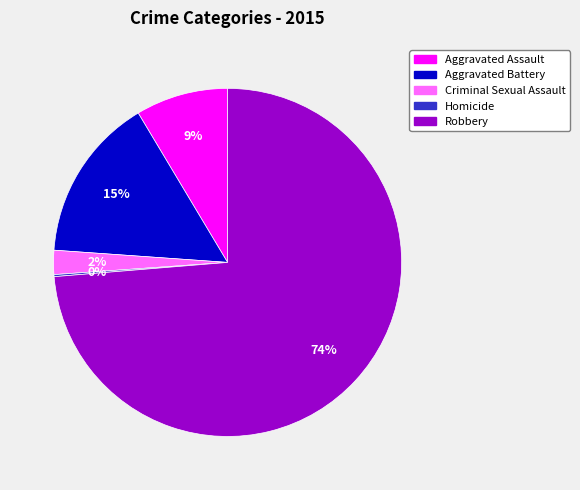

What is the majority slice?

Robbery